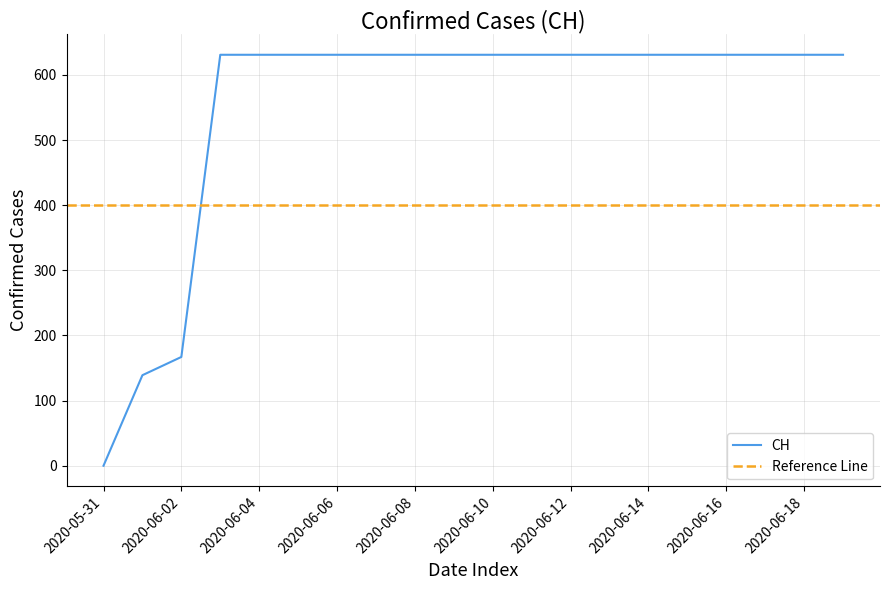

Approximately how many times larger is the value at 2020-06-06 compared to 2020-06-18?

1.0